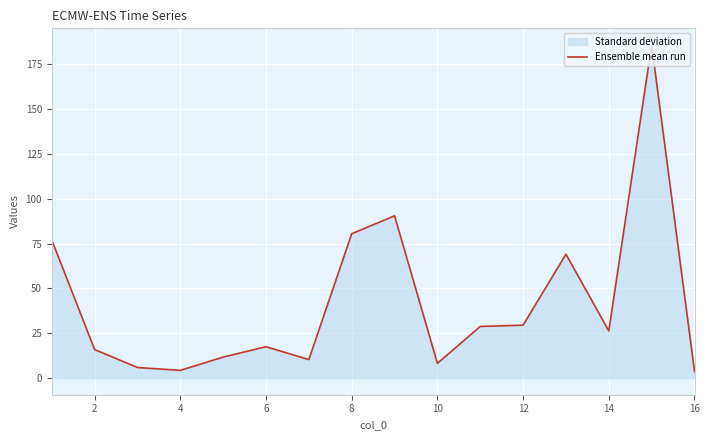

What is the difference between the values at 4 and 6?

13.2